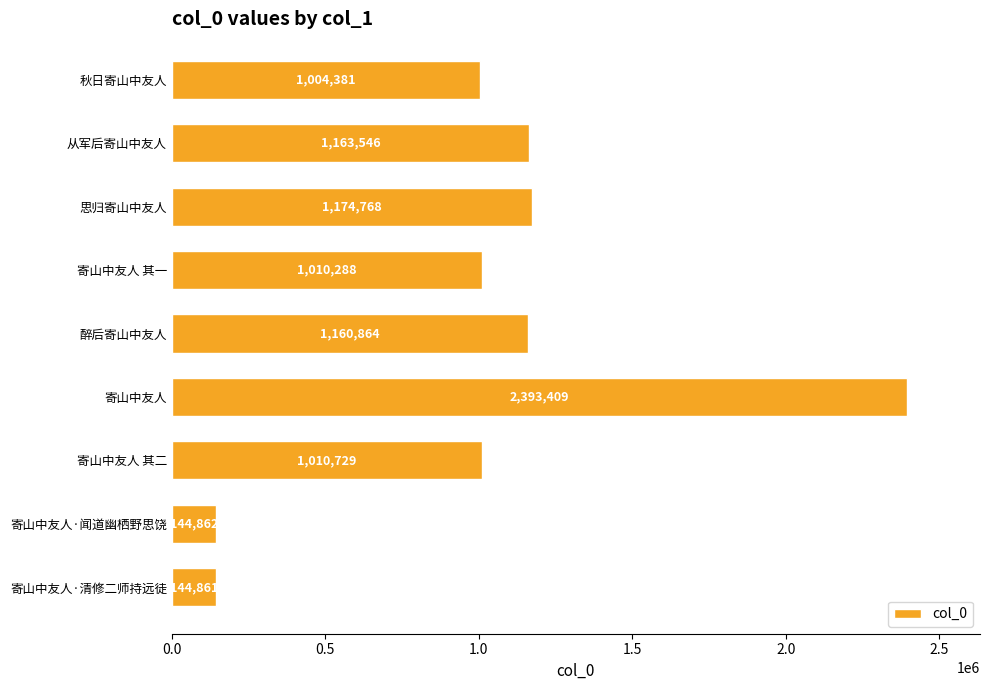

Reading top to bottom, what are all the values shown in this chart?

1004381	1163546	1174768	1010288	1160864	2393409	1010729	144862	144861